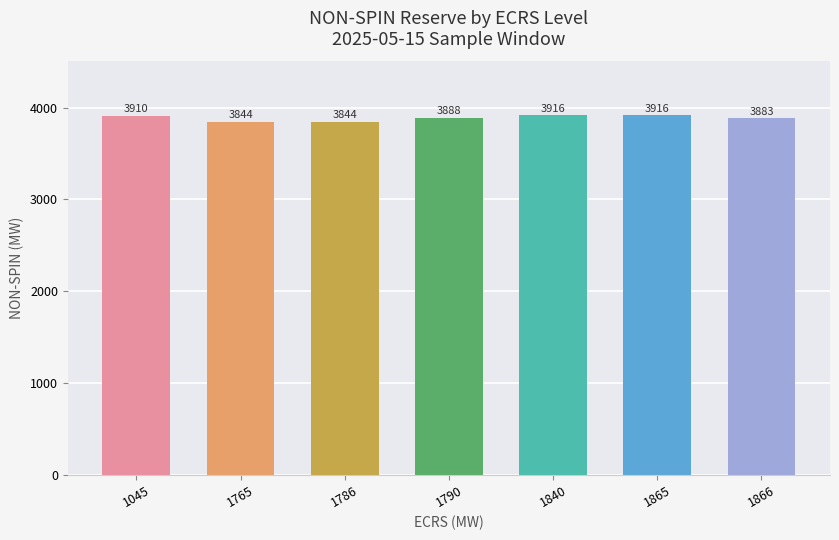

What is the sum of all values?

27201